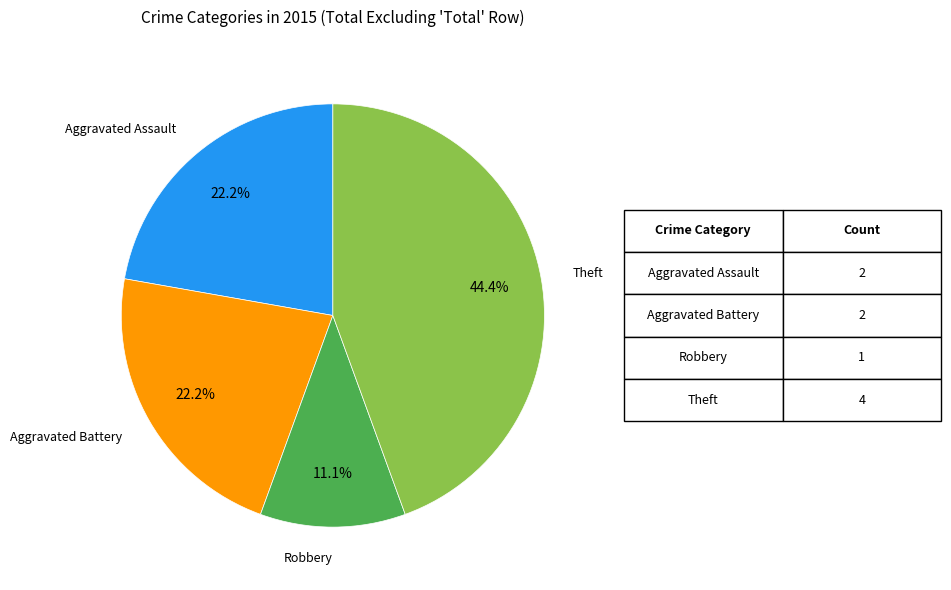

To the nearest percent, what is the difference between the Aggravated Battery and Theft slice percentages?

22%